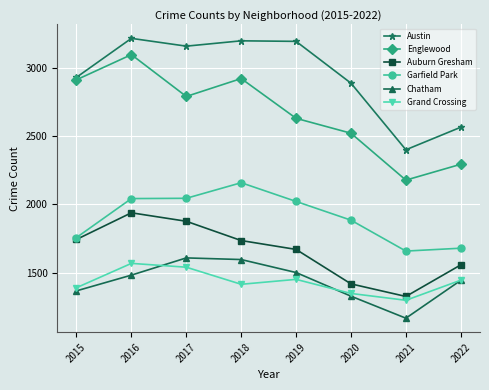

Which label corresponds to the smallest value in the chart?

2021